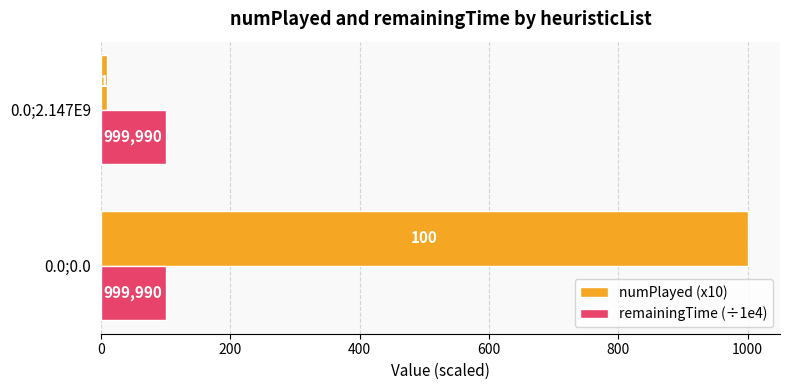

What are all the series names shown in the legend?

numPlayed (x10), remainingTime (÷1e4)